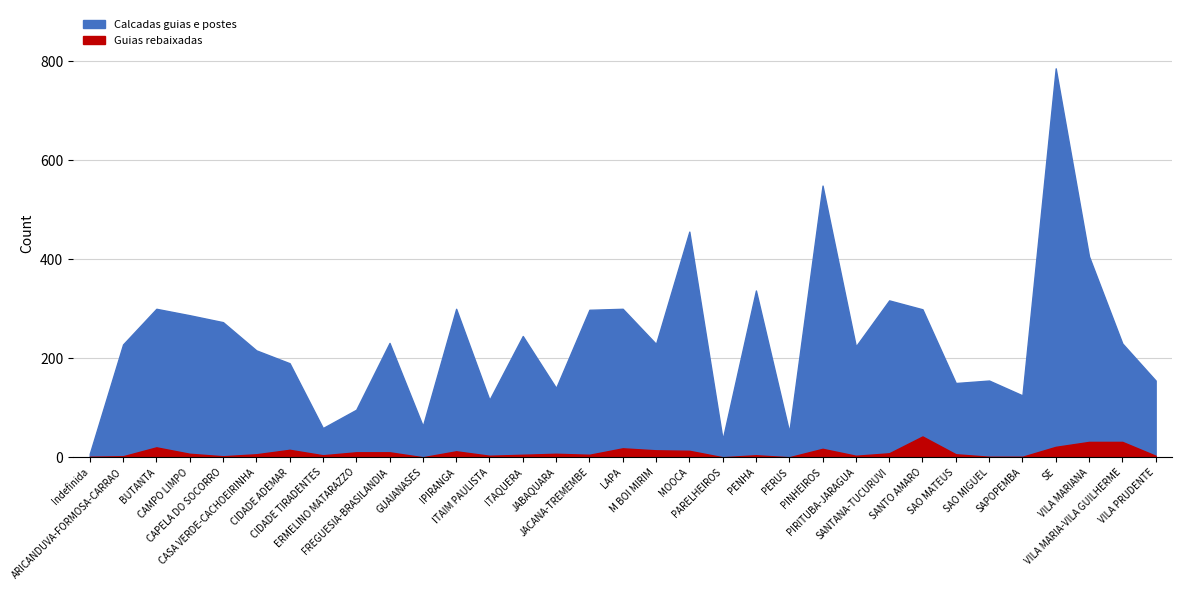

How many interior local peaks does the Calcadas guias e postes series have?

11